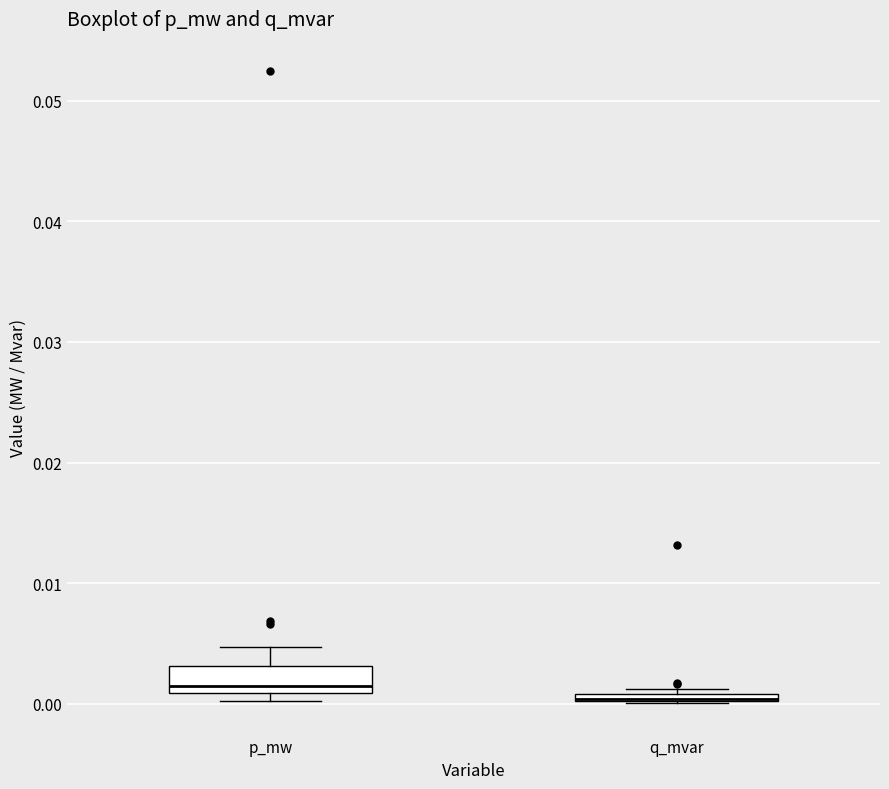

Which box is the tallest, from its lower edge to its upper edge?

p_mw